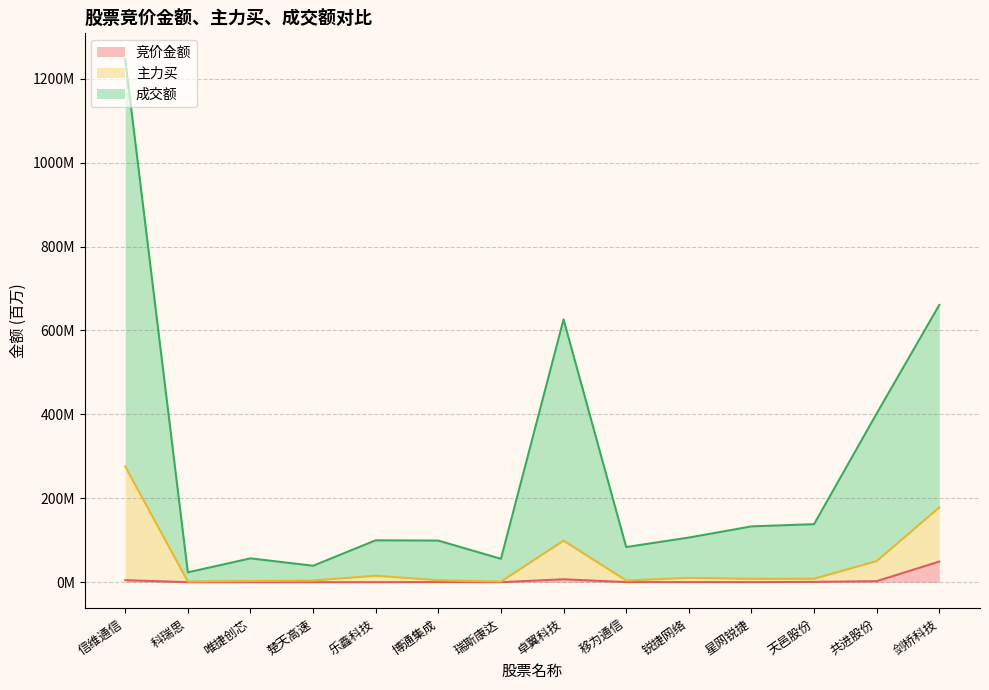

Is it true that 竞价金额 equals 0.2 at 博通集成?

False